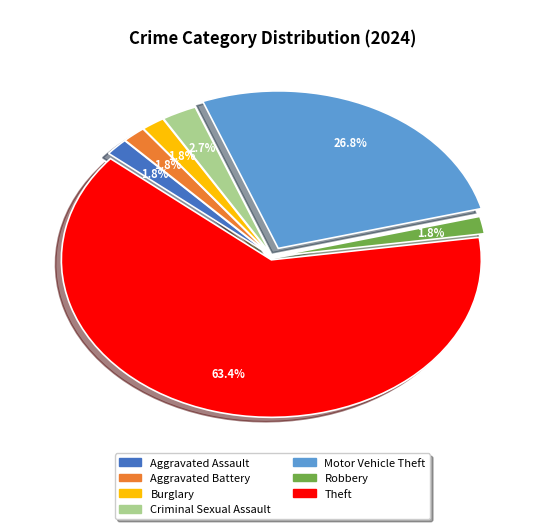

Combined, do Theft and Motor Vehicle Theft account for over 50%?

Yes